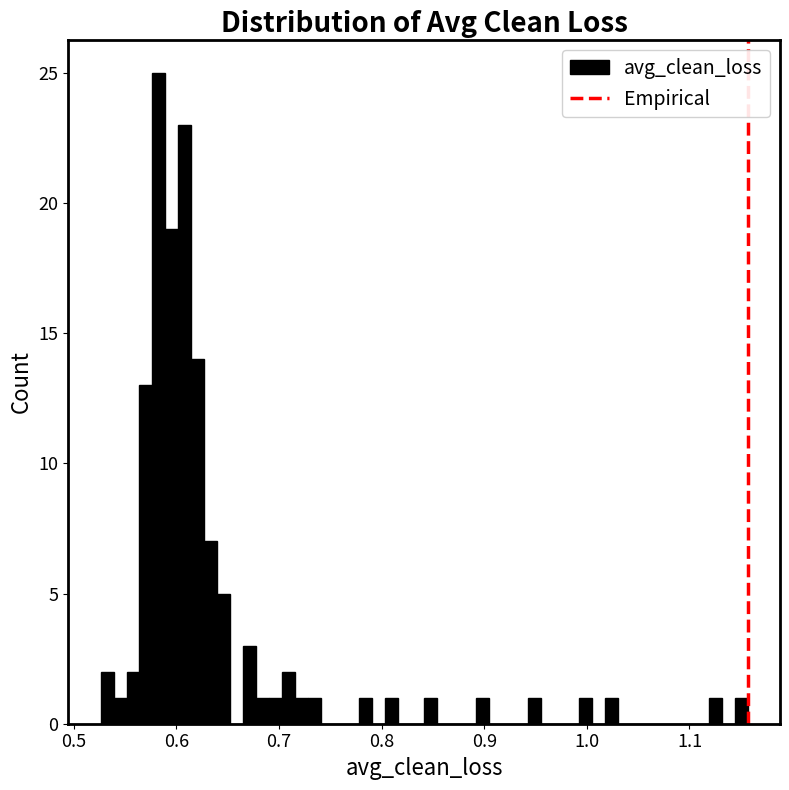

Read against the x-axis, roughly where is the centre of the tallest bar?

0.58